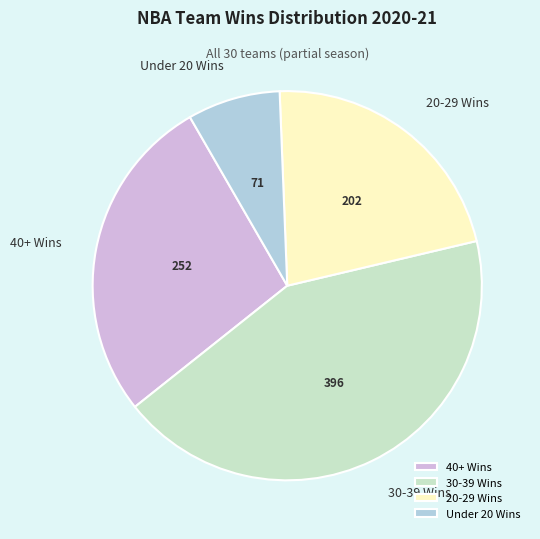

Is the sum of 40+ Wins and 30-39 Wins greater than half?

Yes